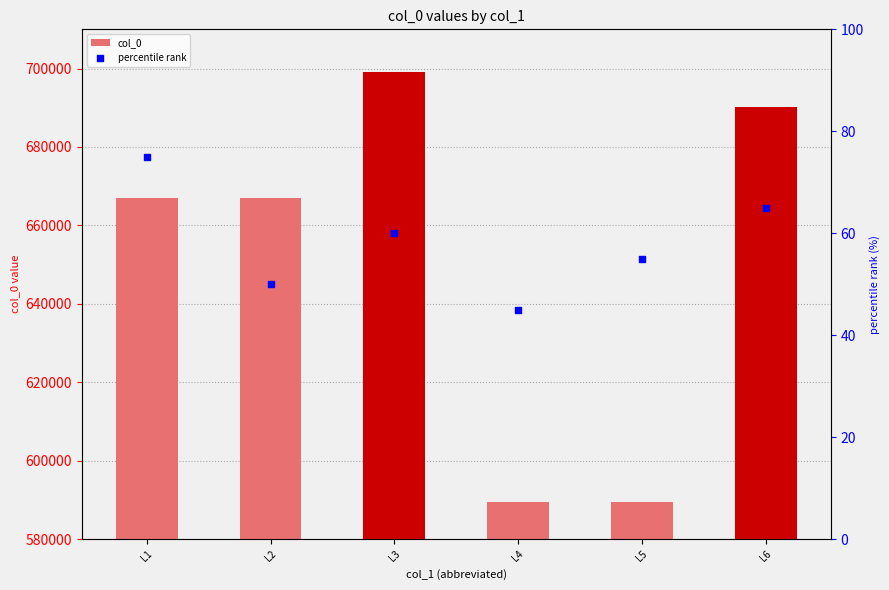

Which series reaches the minimum Y coordinate?

percentile rank